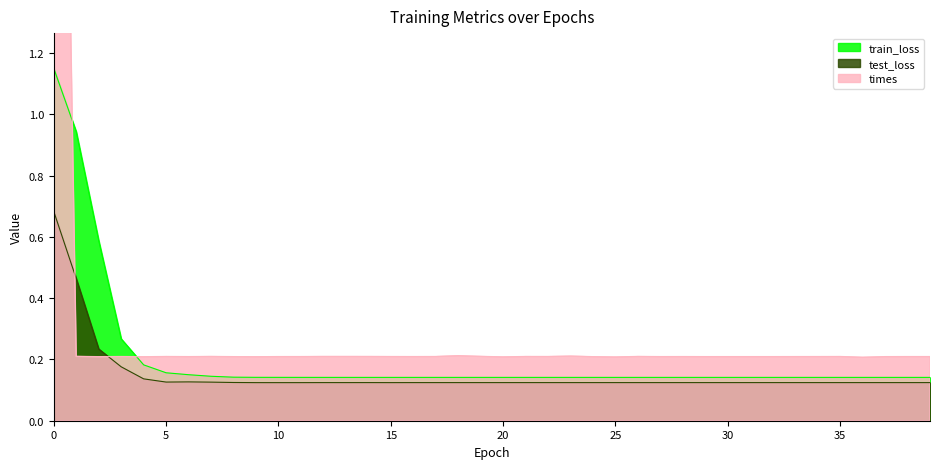

Which series ends up on top after the final intersection of times and train_loss?

times